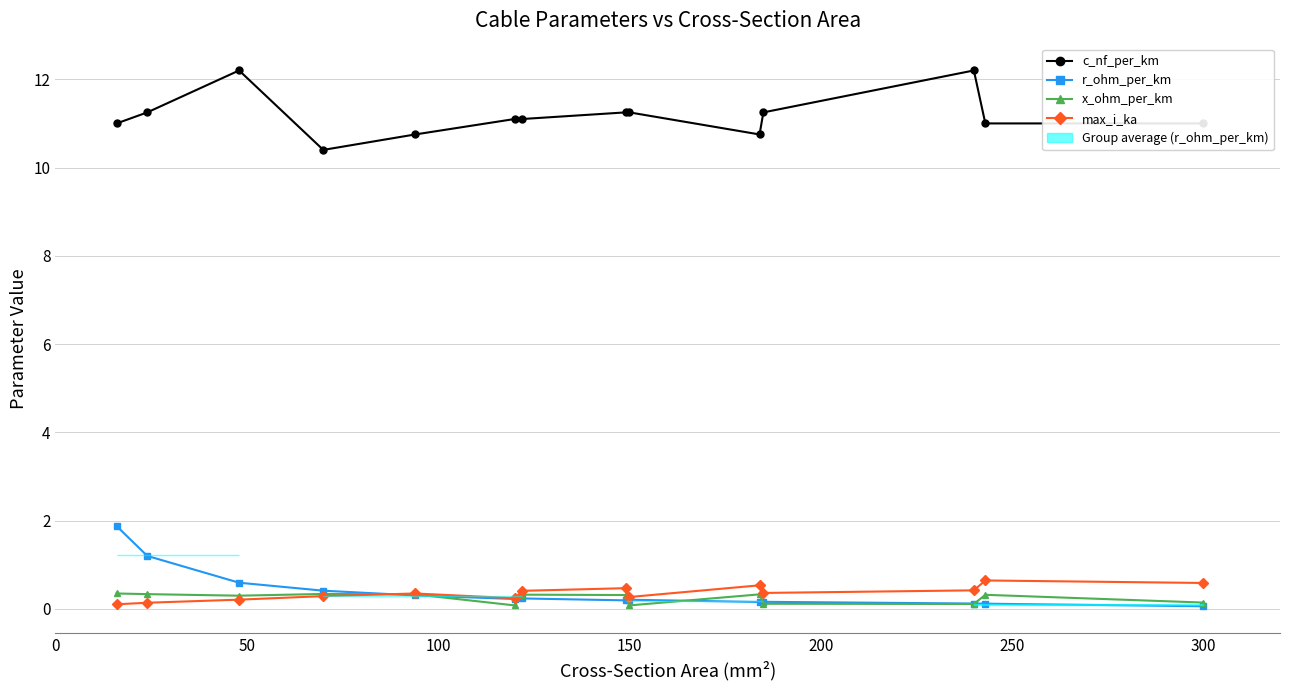

True or false: r_ohm_per_km has a value of 1.0 at 100.

False